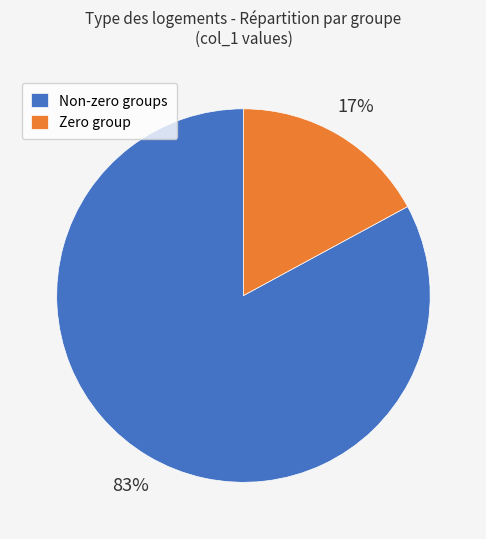

Do Non-zero groups and Zero group together represent more than half of the pie?

Yes